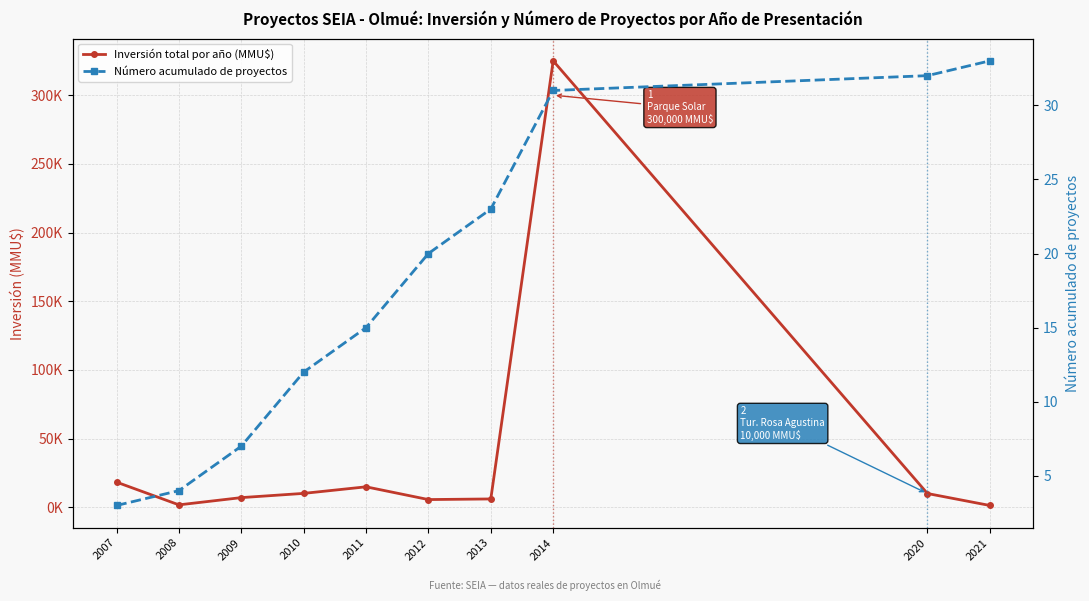

What is the sum of the Número acumulado de proyectos values at 2012 and 2013?

43